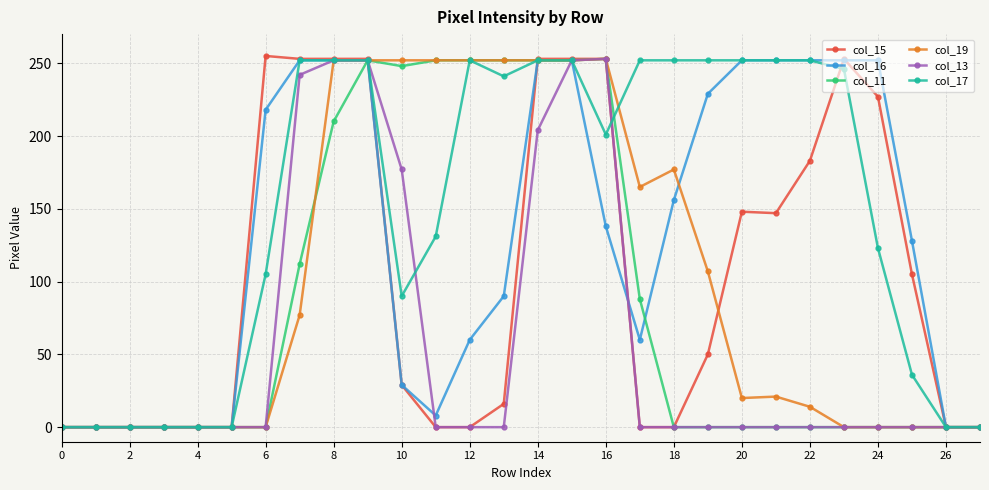

What is the maximum value shown in the chart?

255